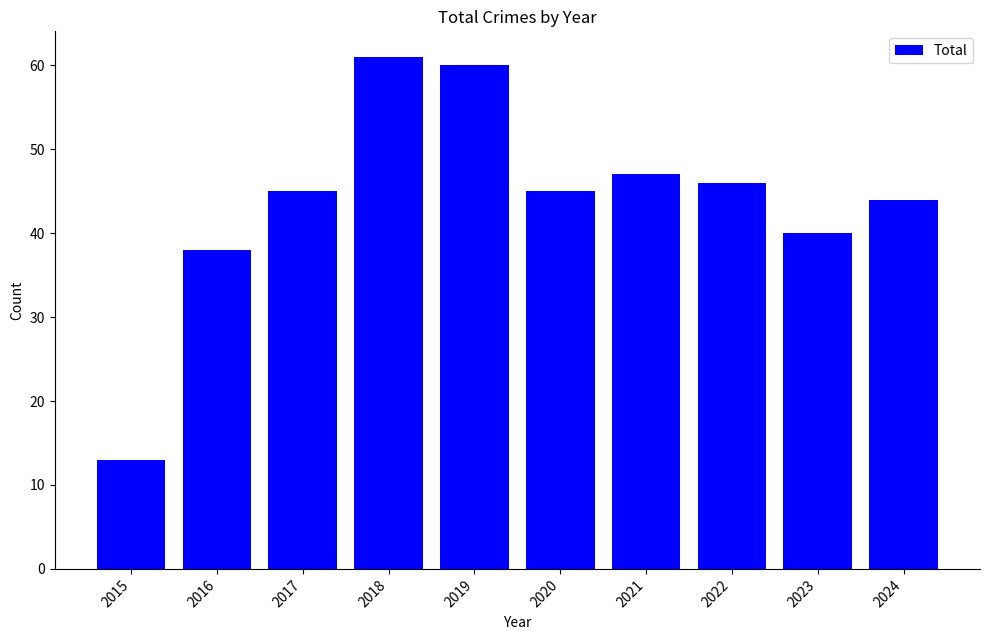

What is the change in value from 2022 to 2023?

-6